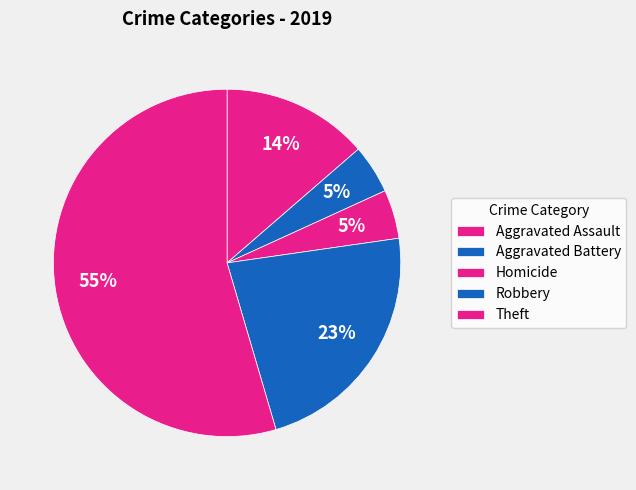

Count the number of slices in the pie.

5